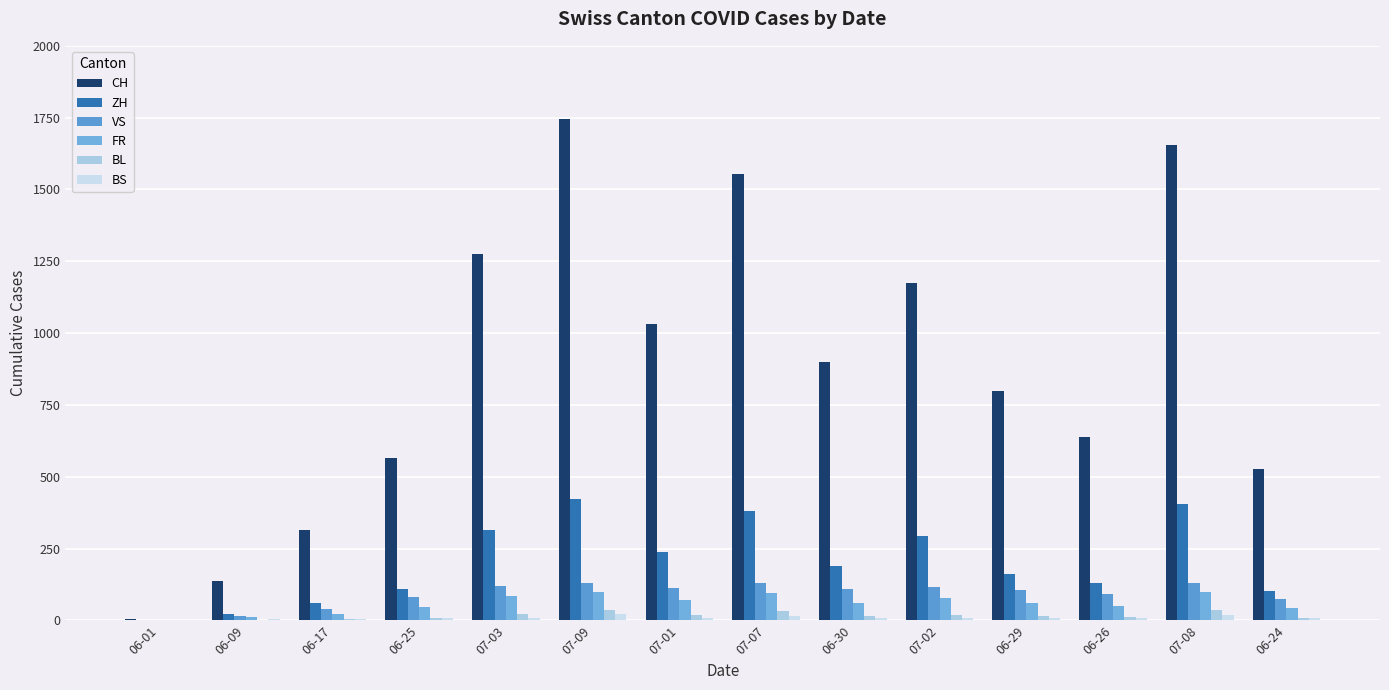

Which series has the largest total across all categories?

CH